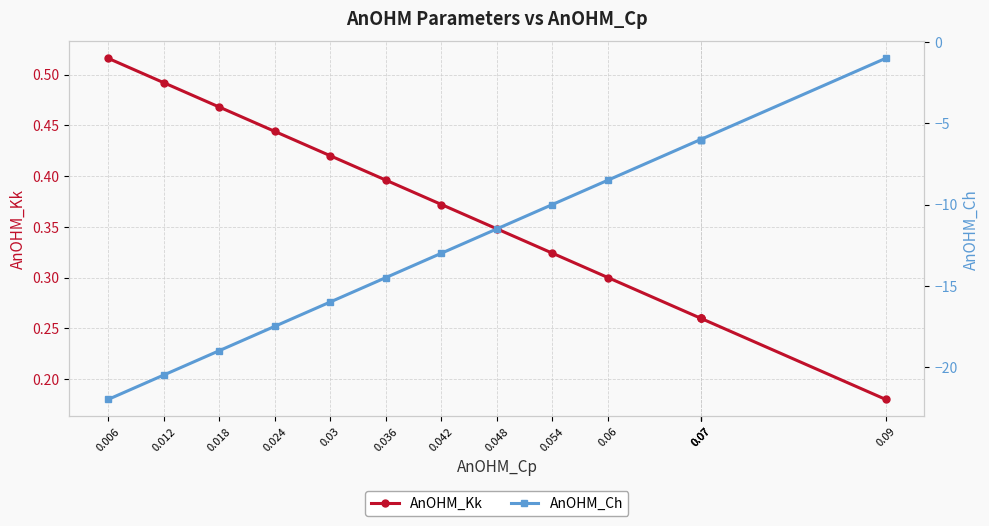

What is the difference between the maximum and minimum values in the AnOHM_Ch series?

21.0